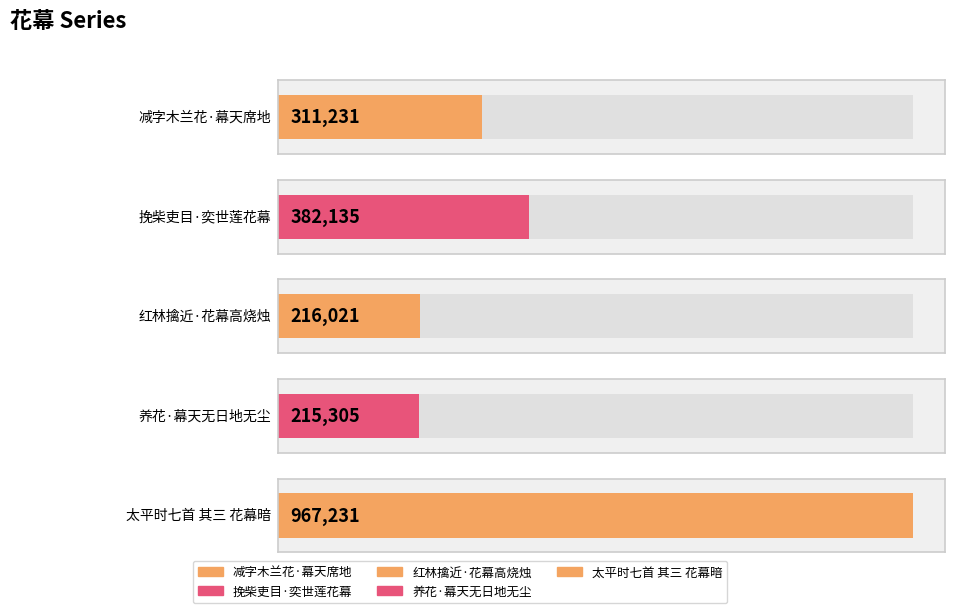

Reading right to left, transcribe all the data shown in this chart.

967231	215305	216021	382135	311231